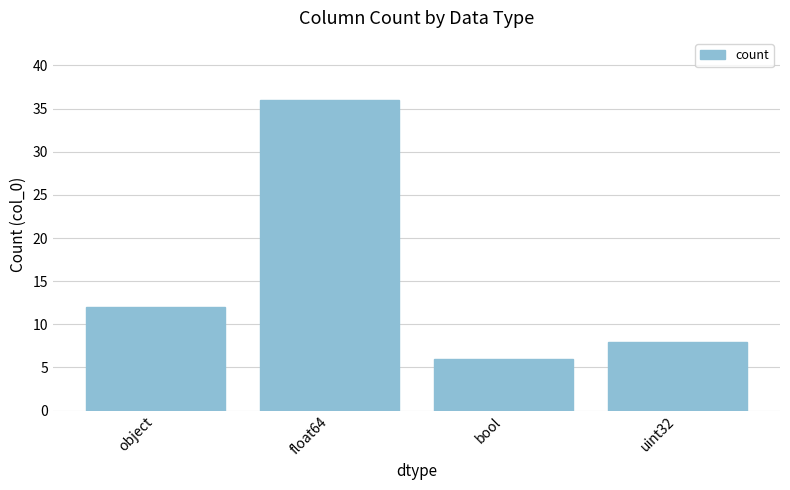

Rank the categories by value from lowest to highest.

bool, uint32, object, float64